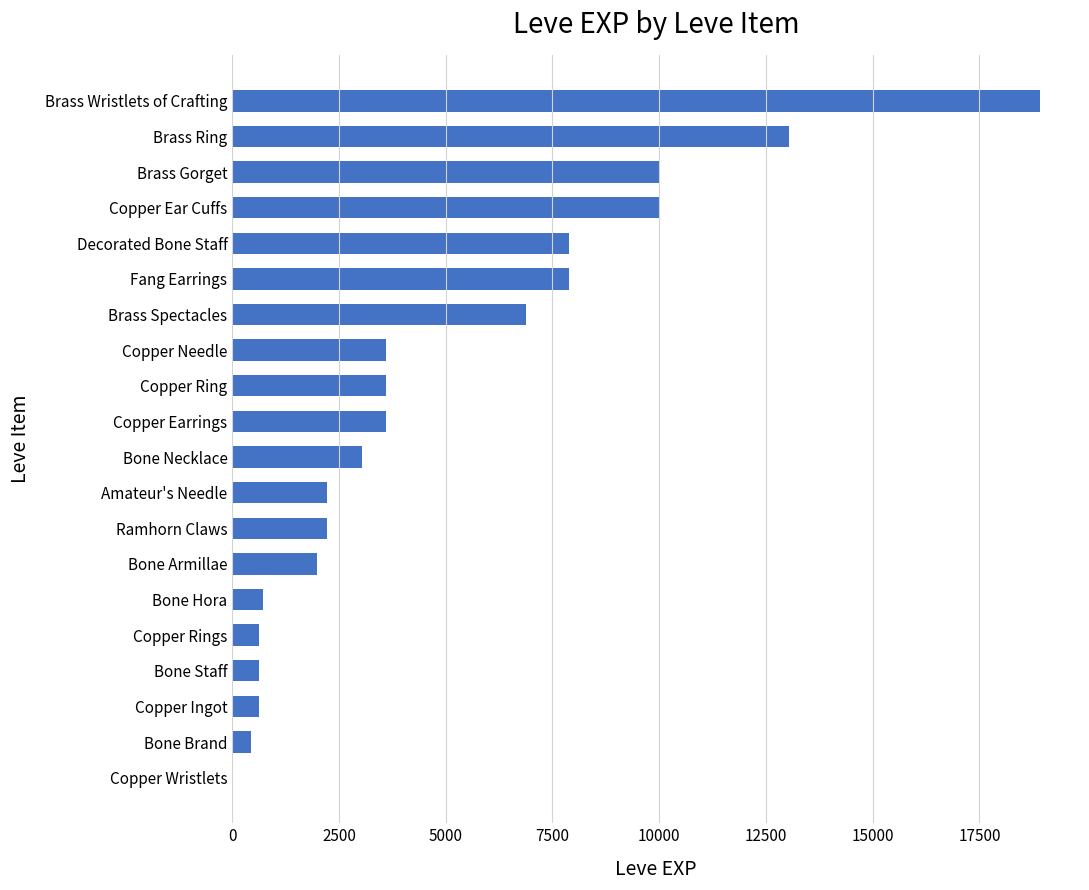

Does the chart contain stacked bars?

No